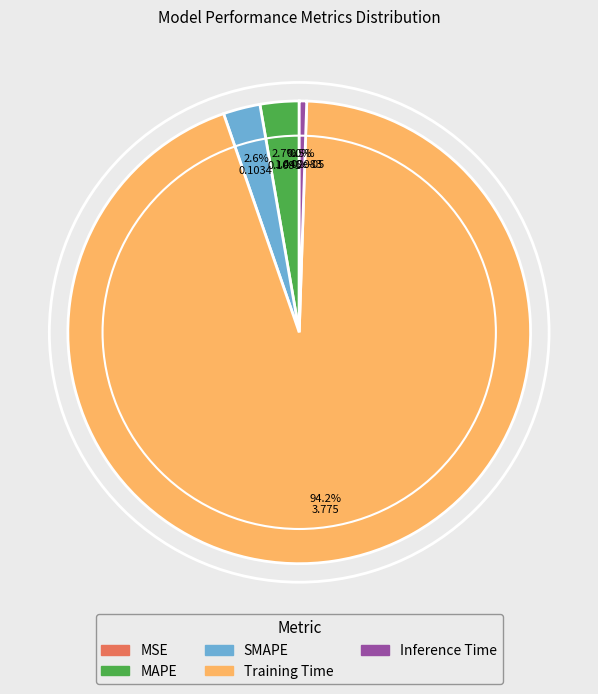

Is there a majority slice in this chart?

Yes